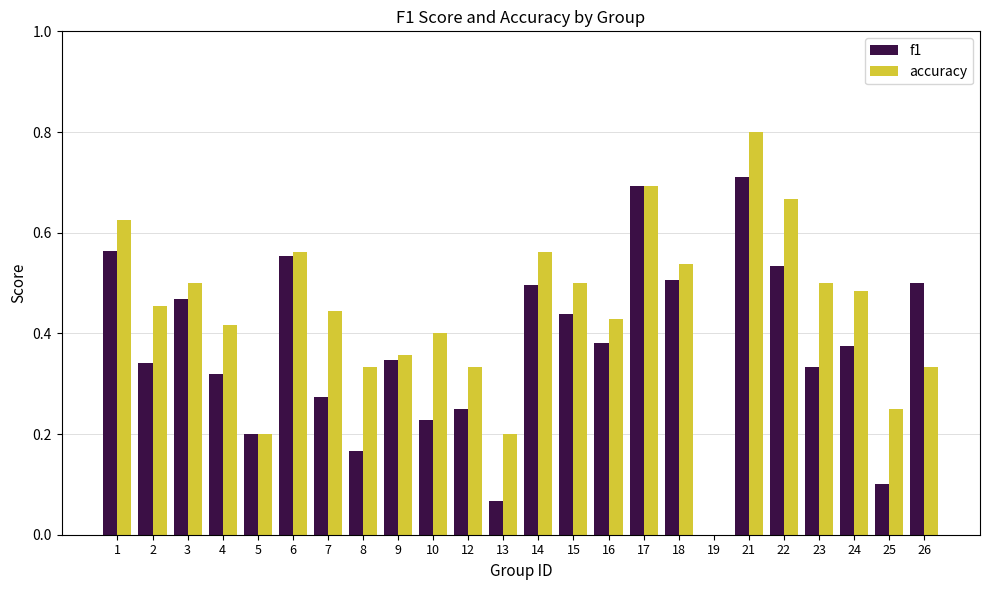

What is the sum of the accuracy values at 24 and 21?

1.3